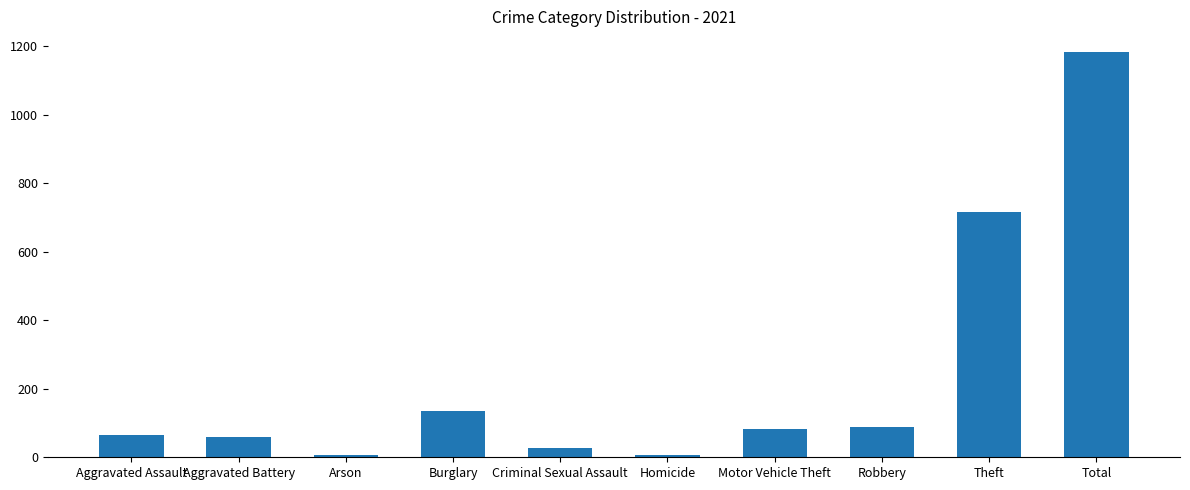

The value at Burglary is 134. True or false?

True